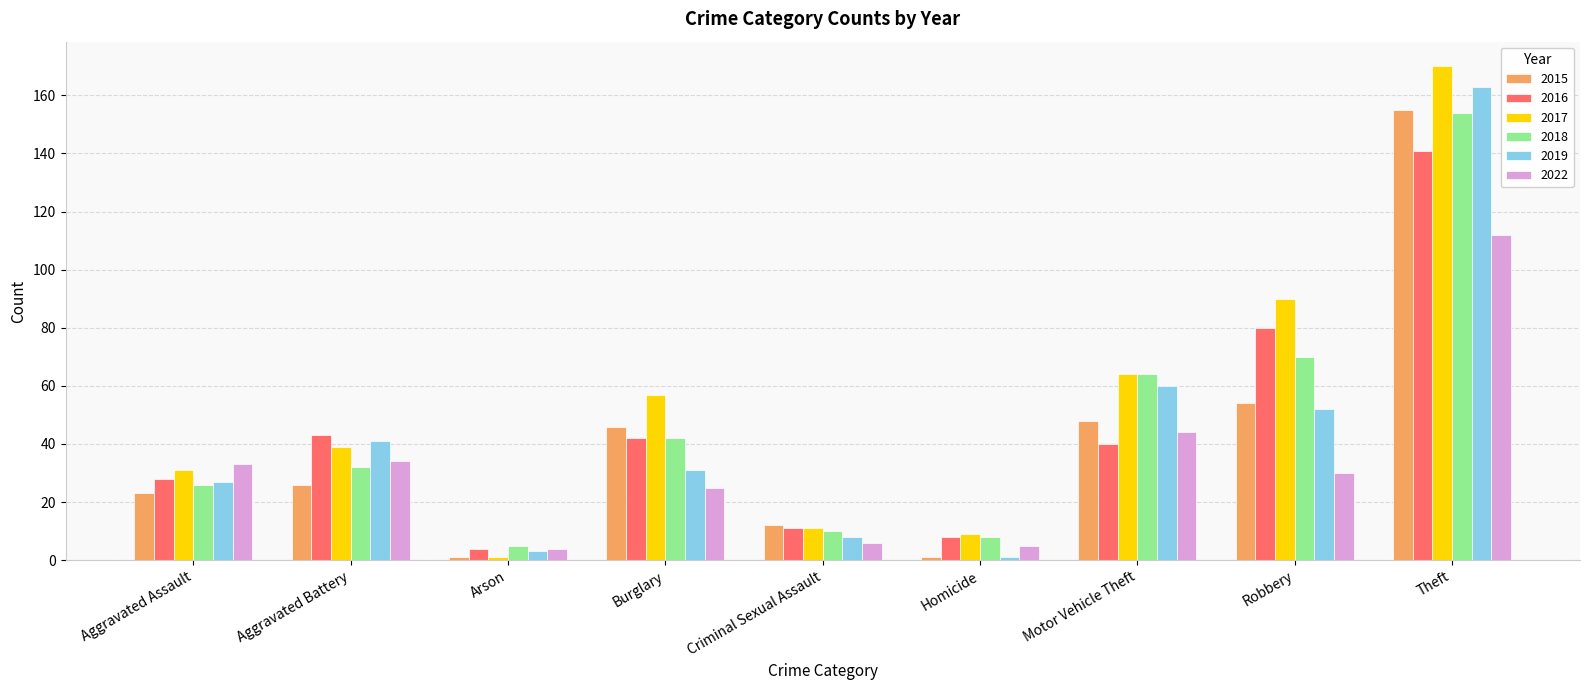

Which series has the widest spread of values?

2017